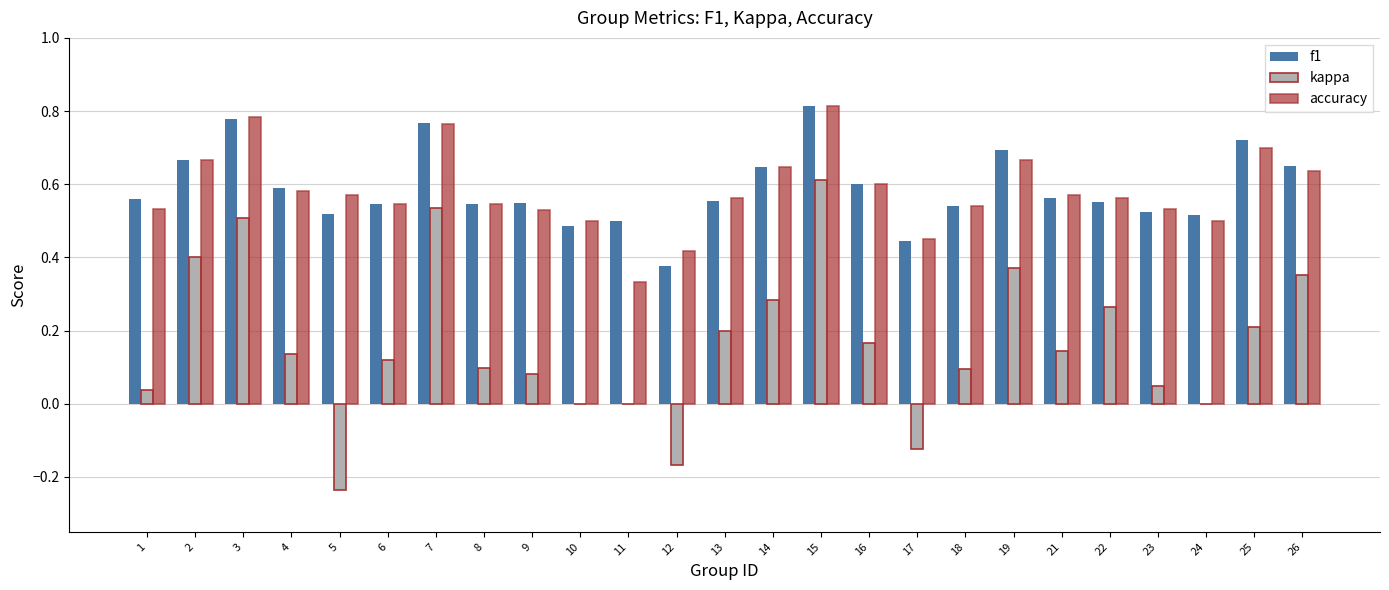

The f1 series shows 0.6 at 1. True or false?

True